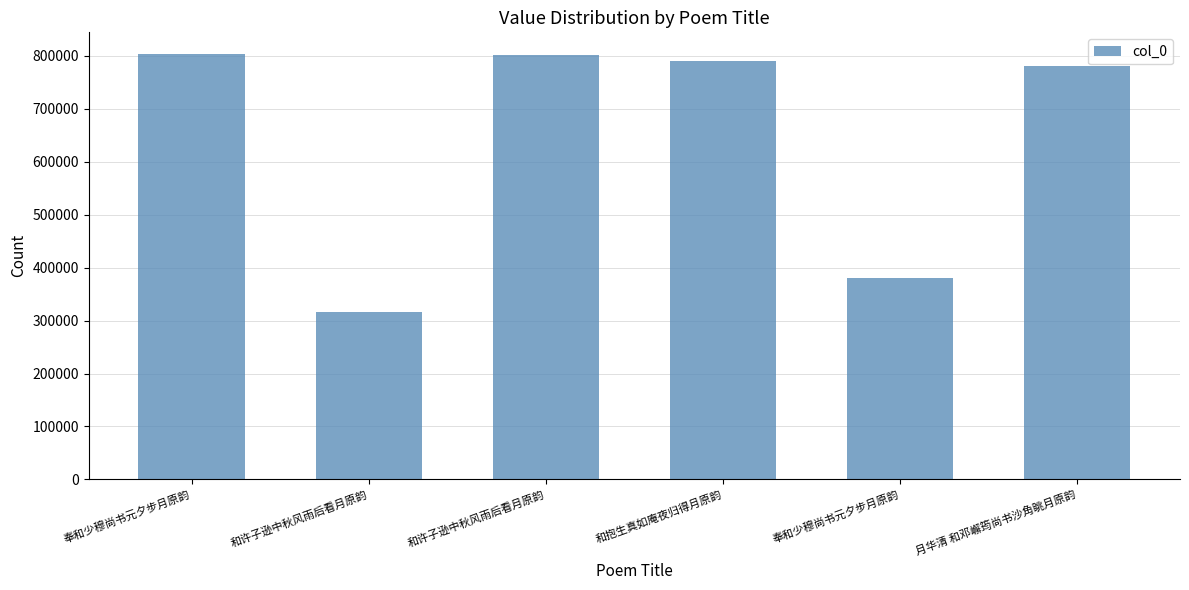

List the labels in order of value, largest first.

奉和少穆尚书元夕步月原韵, 和许子逊中秋风雨后看月原韵, 和抱生真如庵夜归得月原韵, 月华清 和邓嶰筠尚书沙角眺月原韵, 奉和少穆尚书元夕步月原韵, 和许子逊中秋风雨后看月原韵